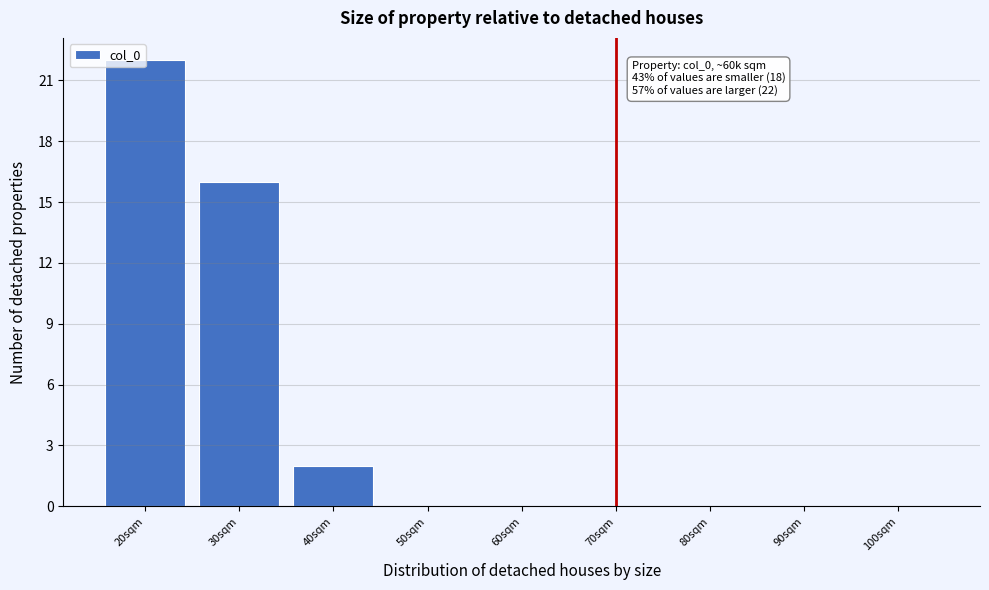

What is the sum of all values?

40